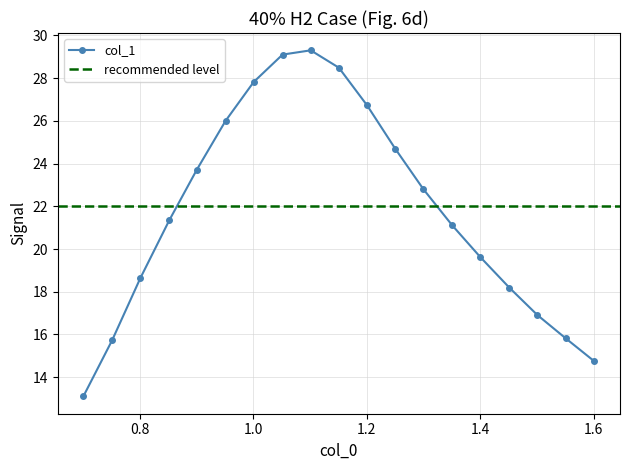

How many interior local peaks (higher than both neighbors) does the data have?

1